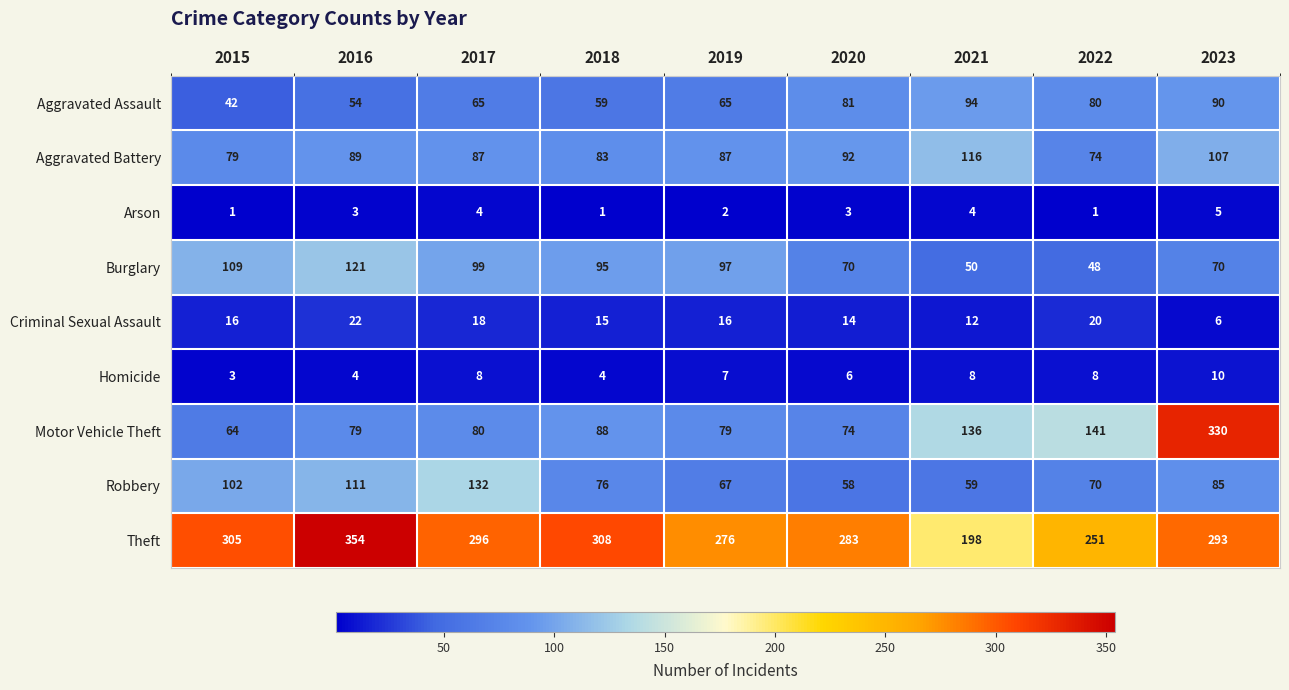

At which label does Aggravated Battery first exceed 87?

2016